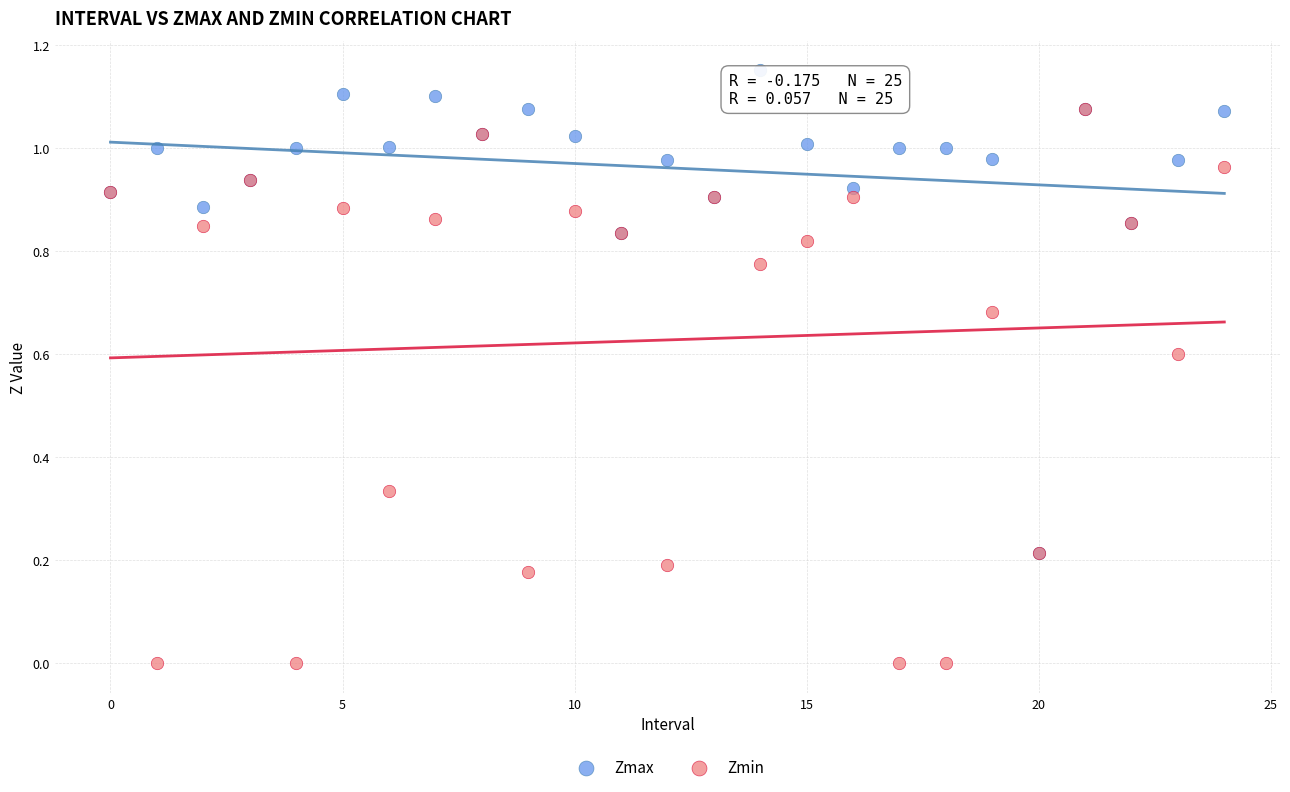

What are all the series names shown in the legend?

Zmax, Zmin